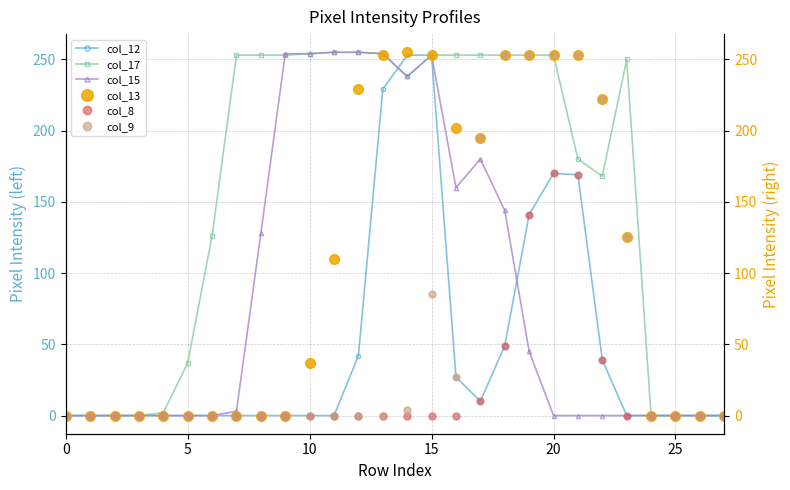

Is this an area chart (filled region under the line)?

No